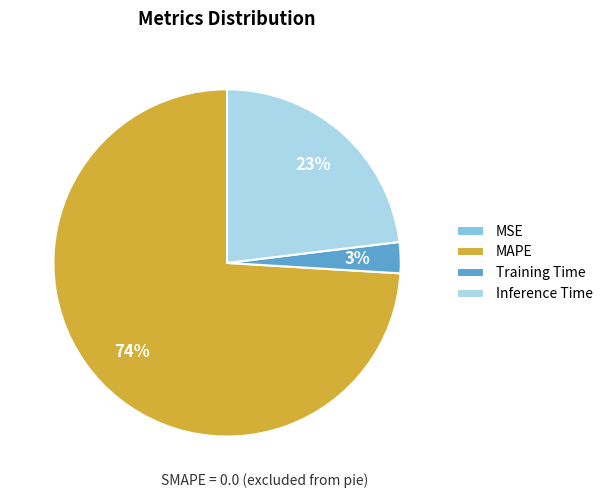

Is MAPE the majority of the pie?

Yes